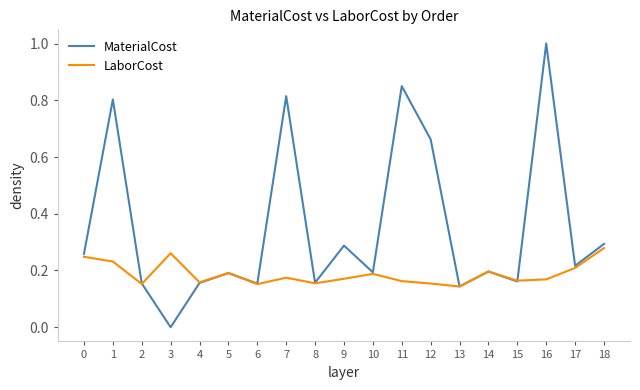

True or false: LaborCost and MaterialCost cross at least once.

True